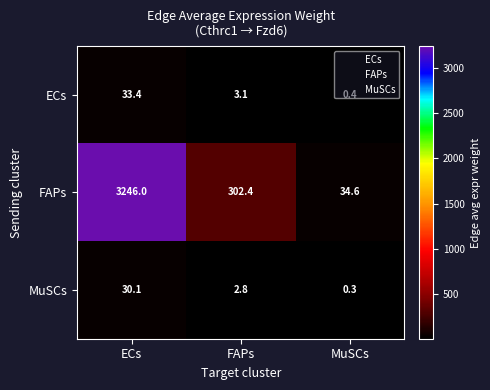

Which series has the widest spread of values?

FAPs